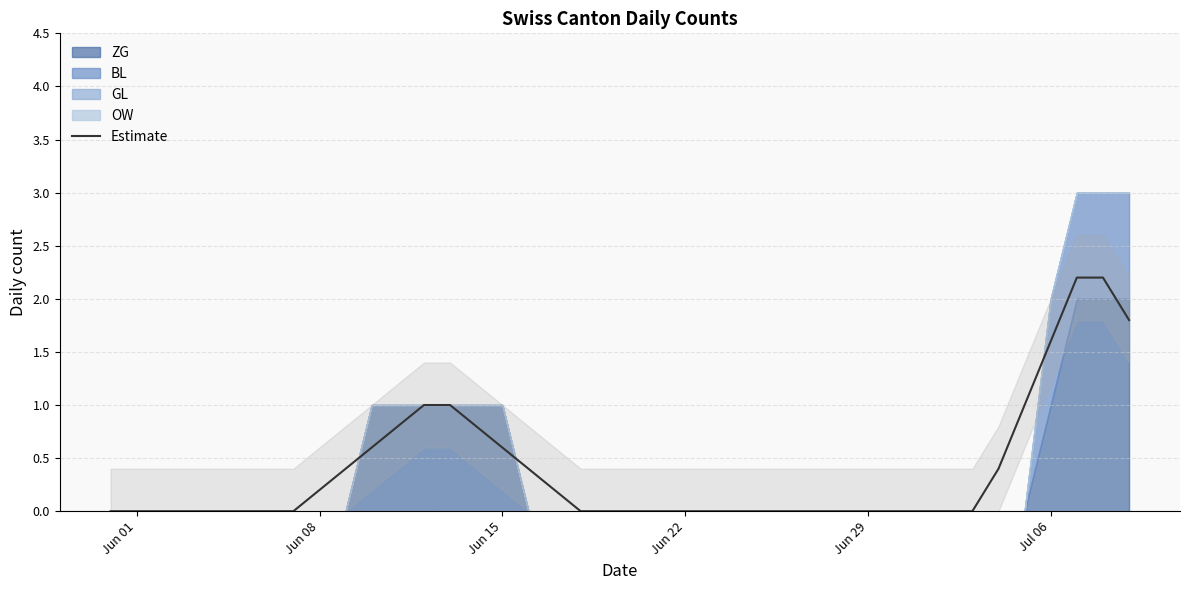

What is the difference between the maximum and minimum values?

2.2